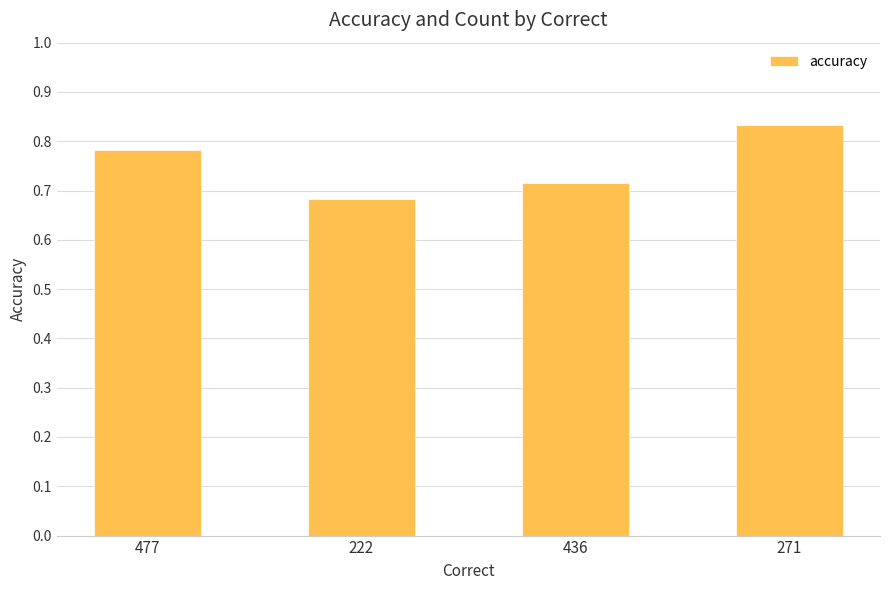

How many values are between 0 and 1?

4